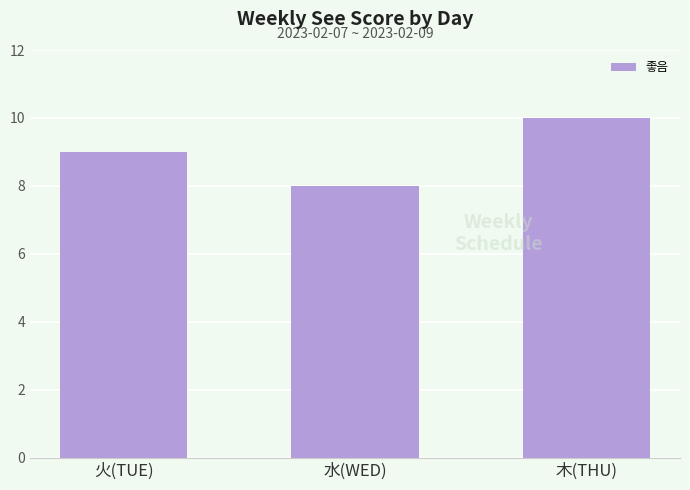

What is the difference between the values at 火(TUE) and 水(WED)?

1